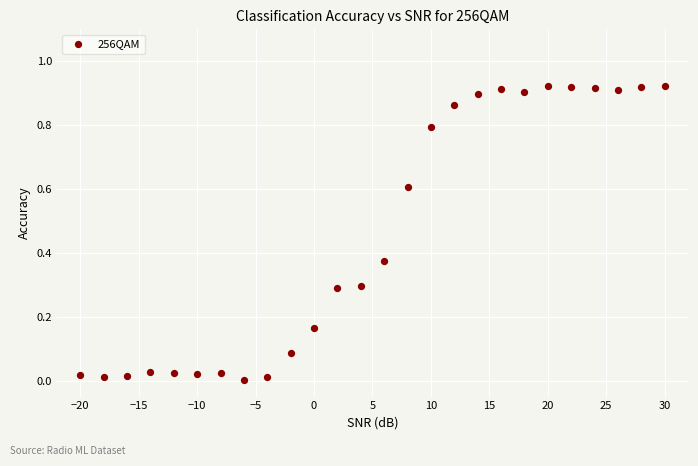

What is the range of X values (max minus min)?

50.0